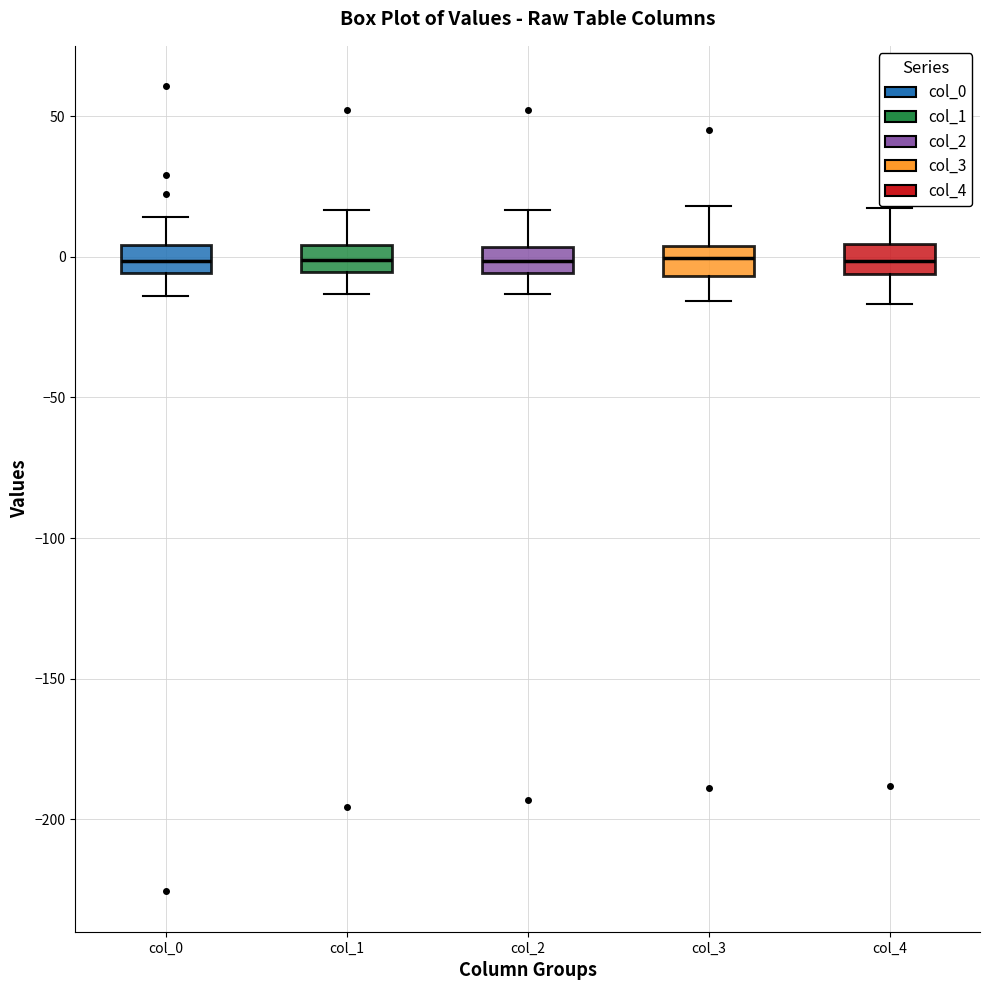

Reading left to right, read every box against the y-axis: the position of its median line, the range the box covers, and the ends of its whiskers. The values are not printed on the chart, so give them approximately, as read against the axis.

col_0: median 0, box -5 to 5, whiskers -15 to 15
col_1: median 0, box -5 to 5, whiskers -15 to 15
col_2: median 0, box -5 to 5, whiskers -15 to 15
col_3: median 0, box -5 to 5, whiskers -15 to 20
col_4: median 0, box -5 to 5, whiskers -15 to 15